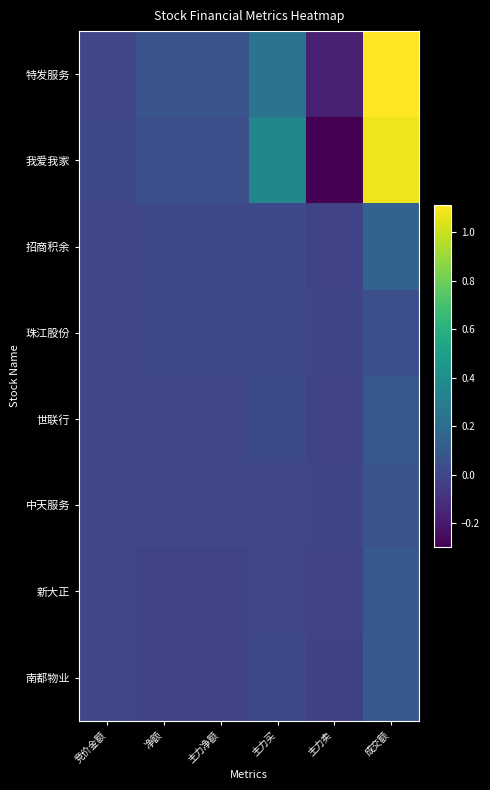

Rank the series by their maximum value, from highest to lowest.

特发服务, 我爱我家, 招商积余, 南都物业, 新大正, 世联行, 中天服务, 珠江股份